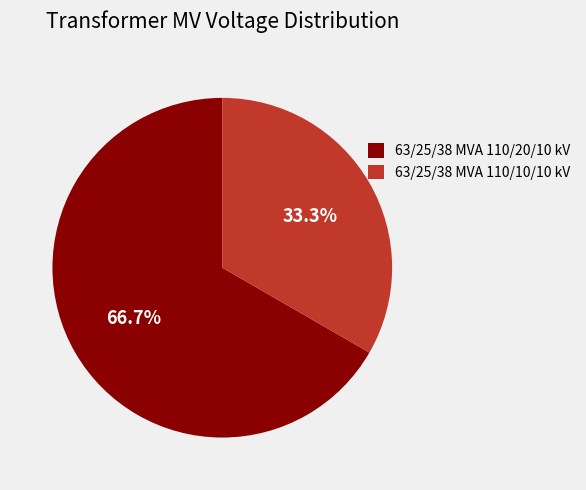

What percentage is NOT represented by 63/25/38 MVA 110/10/10 kV?

66.7%